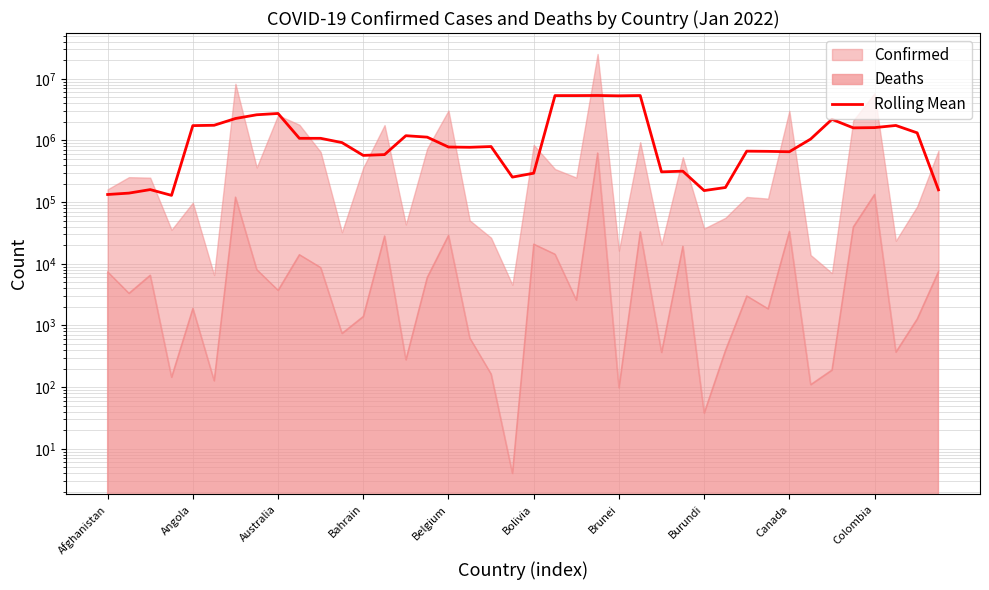

What is the average value?

1513131.9